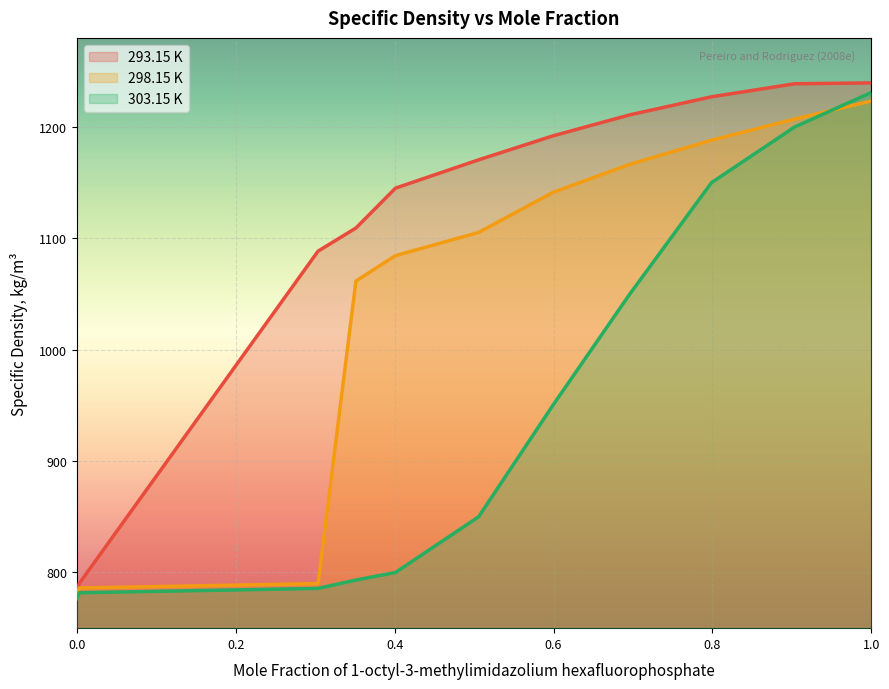

Reading right to left, transcribe all the data shown in this chart.

293.15 K: 1239.6	1238.8	1227.1	1210.9	1192.0	1170.5	1145.1	1109.3	1088.5	790.1	789.1	787.5	786.6	785.7	785.0
298.15 K: 1223.3	1207.1	1188.1	1166.5	1141.2	1105.3	1084.5	1061.7	790.0	786.1	785.1	783.5	782.6	781.7	781.0
303.15 K: 1231.0	1200.0	1150.0	1050.0	950.0	850.0	800.0	793.2	785.7	781.8	780.7	779.1	778.2	777.3	776.6